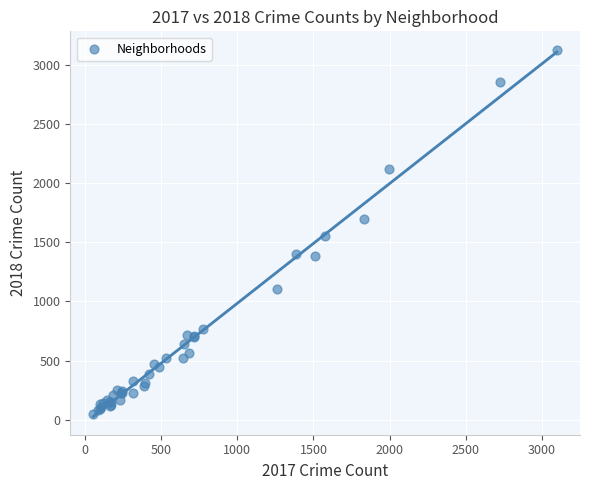

What Y value in the scatter plot is closest to 1587?

1551